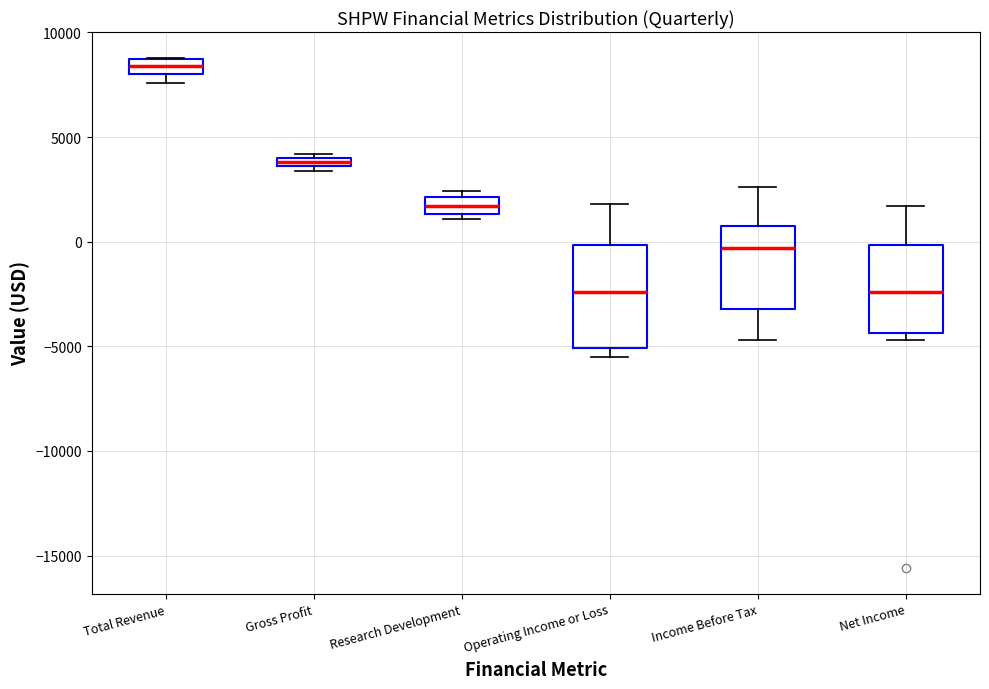

Where does the median line of the box for Operating Income or Loss sit on the y-axis? The values are not printed on the chart, so give them approximately, as read against the axis.

-2500